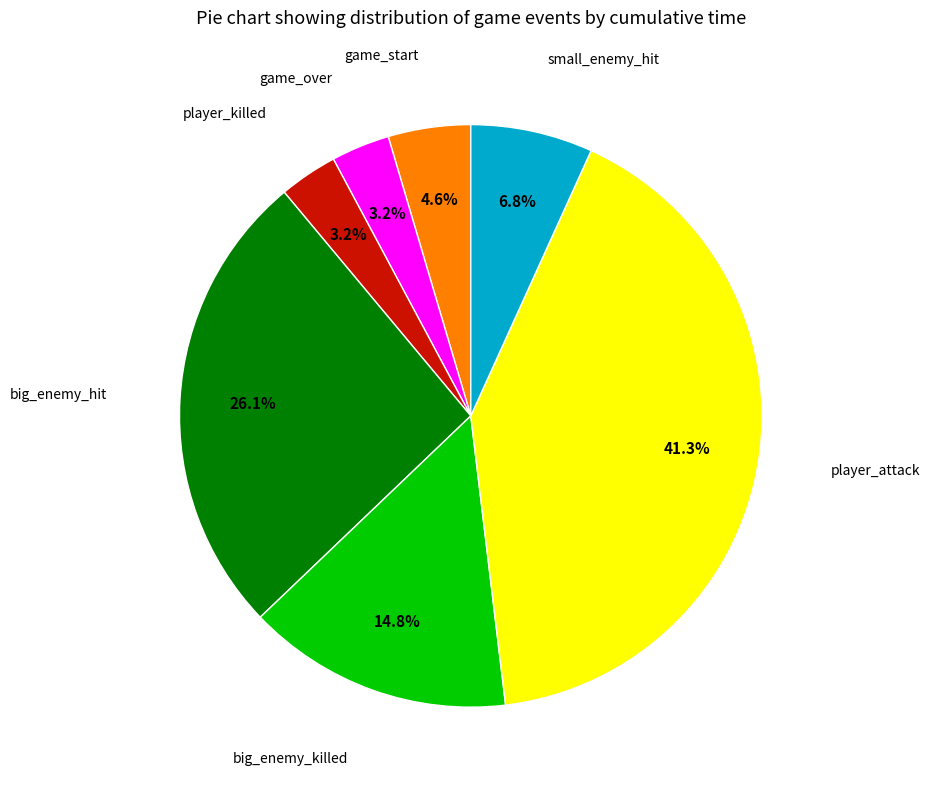

Is the sum of big_enemy_killed and player_killed greater than half?

No